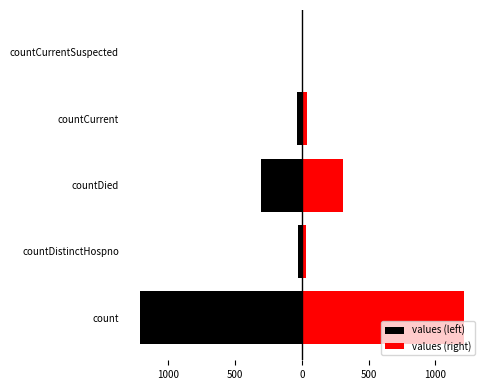

How many values in the values (left) series exceed -37?

2